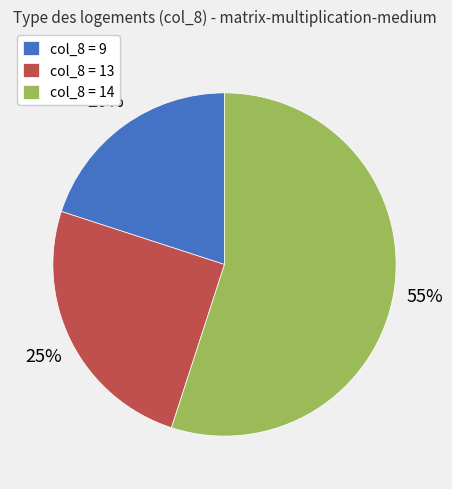

Rank the categories by value from lowest to highest.

col_8 = 9, col_8 = 13, col_8 = 14